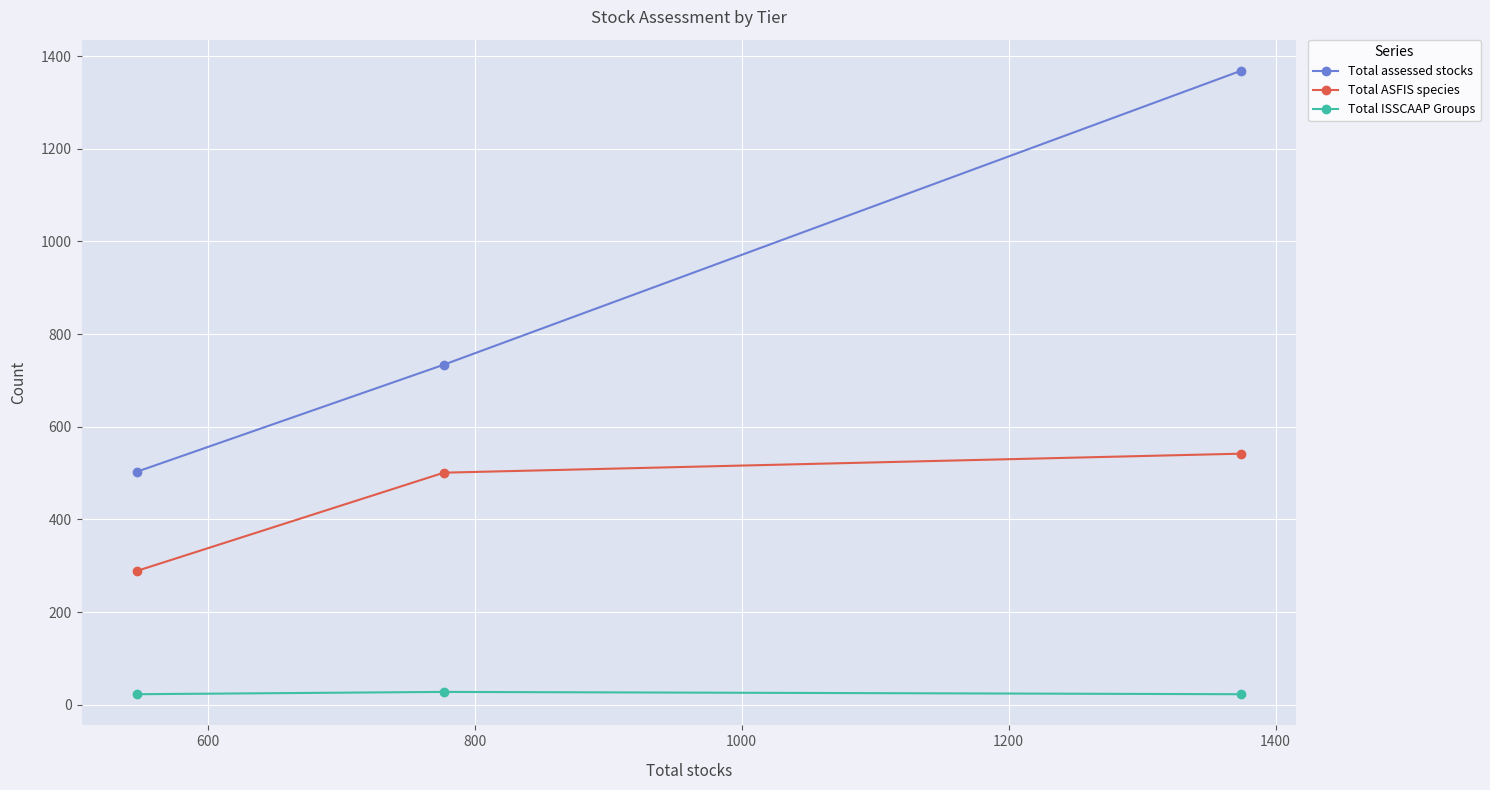

What is the greatest value displayed?

1368